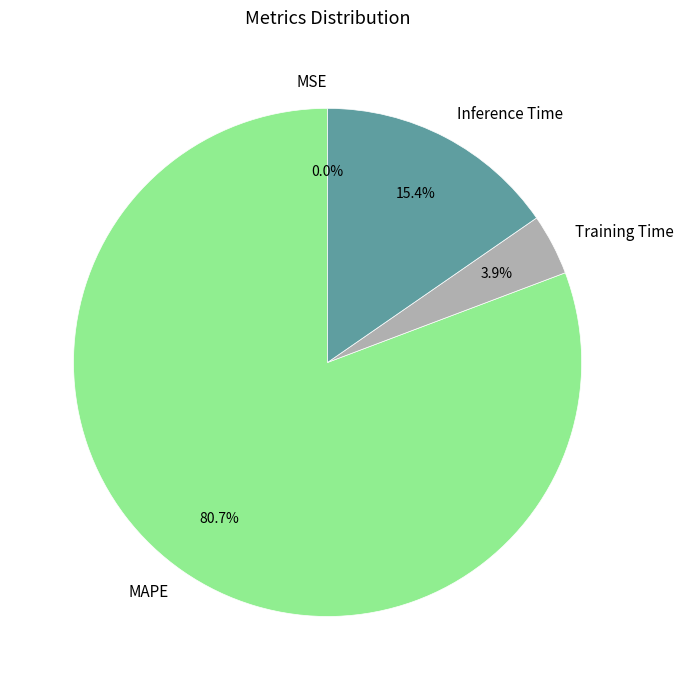

To the nearest percent, what percentage of the pie is MAPE?

81%